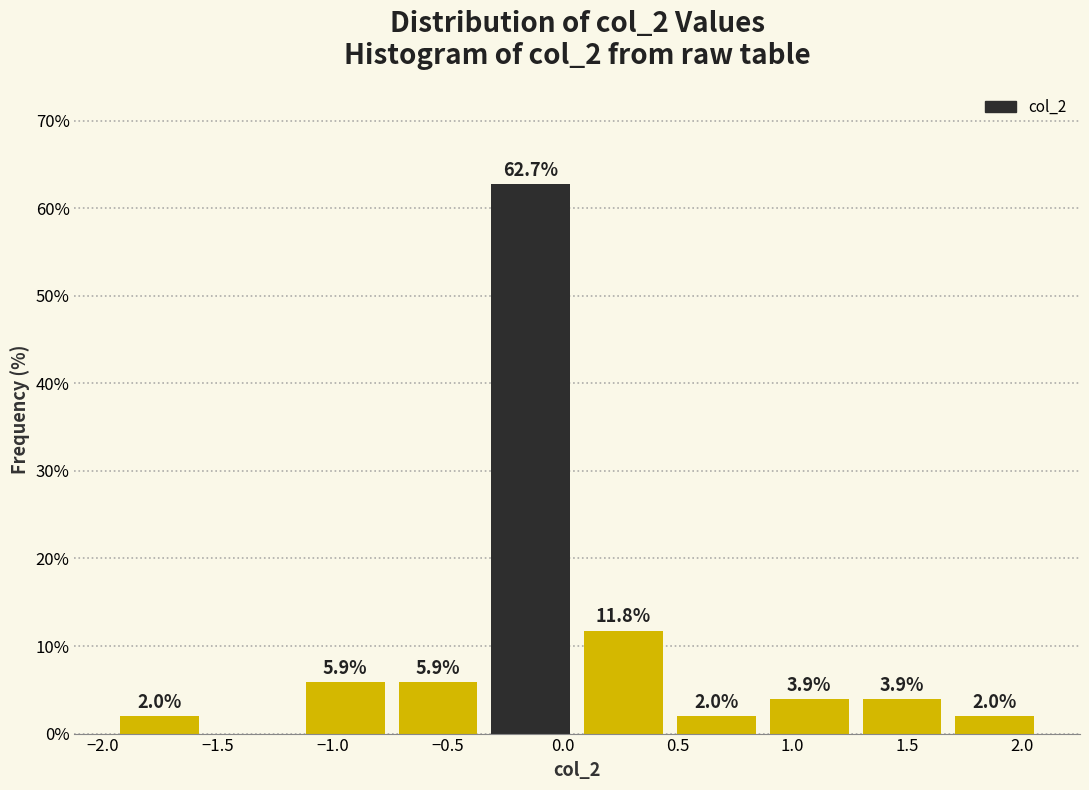

Over which range of the x-axis is the bar tallest?

-0.35 to 0.05